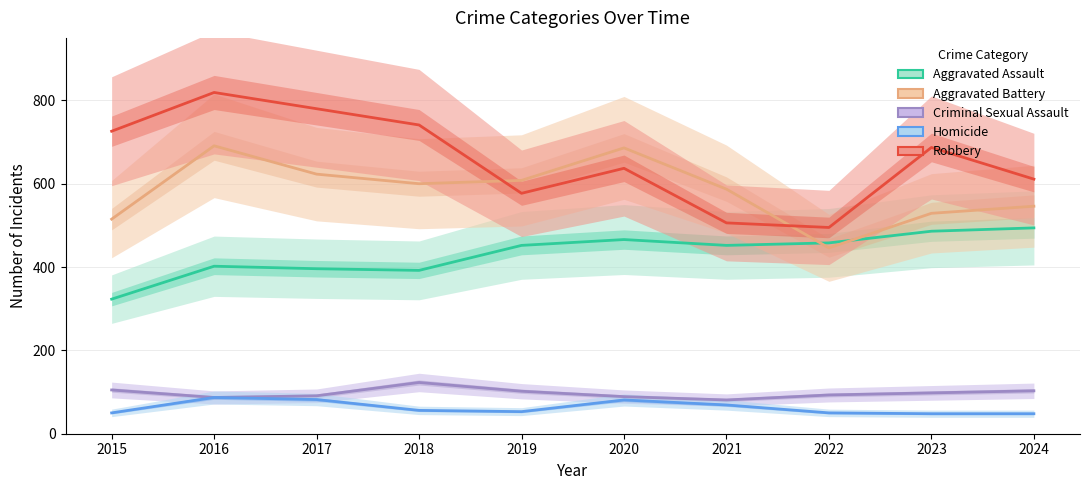

At which label does Robbery reach its peak?

2016